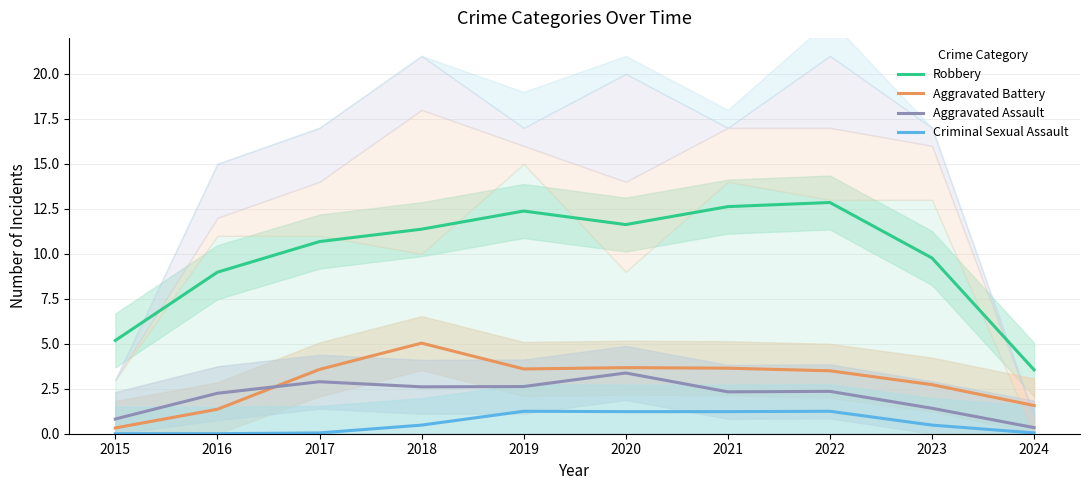

Reading left to right, list all the values displayed in this chart.

Robbery: 5.2	9.0	10.7	11.4	12.4	11.6	12.6	12.9	9.8	3.5
Aggravated Battery: 0.3	1.4	3.6	5.0	3.6	3.7	3.6	3.5	2.7	1.6
Aggravated Assault: 0.8	2.2	2.9	2.6	2.6	3.4	2.3	2.4	1.4	0.3
Criminal Sexual Assault: 0.0	0.0	0.0	0.5	1.2	1.2	1.2	1.2	0.5	0.0